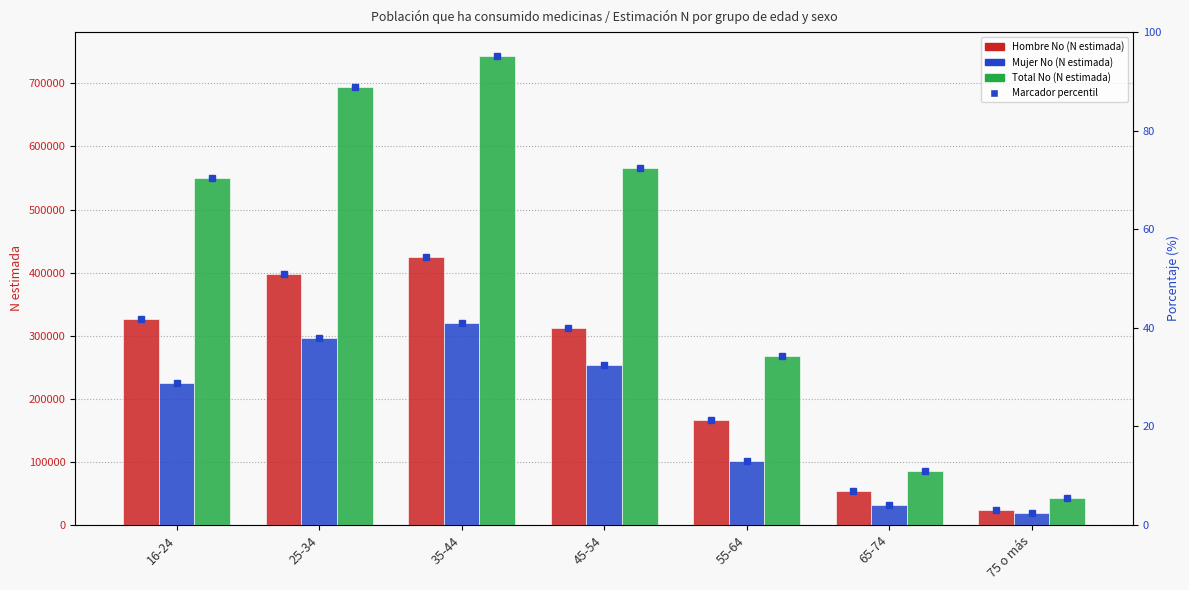

At which category does the chart reach its peak across all series?

35-44